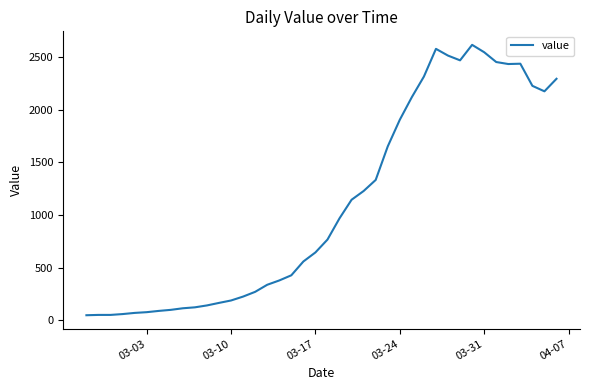

What is the greatest value displayed?

2614